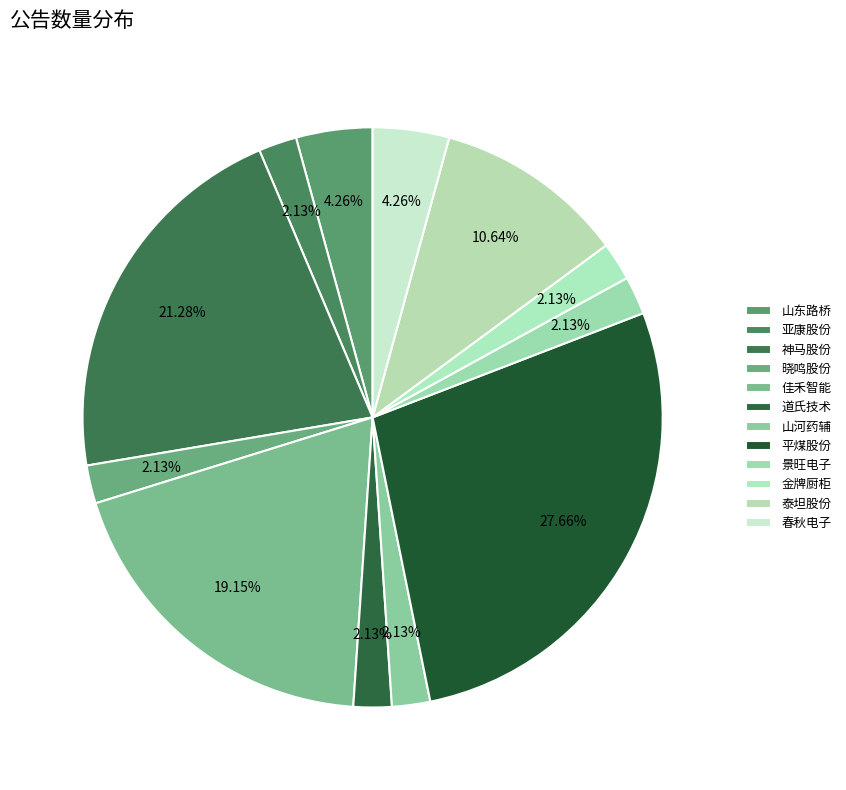

To the nearest percent, what portion does 春秋电子 represent?

4%